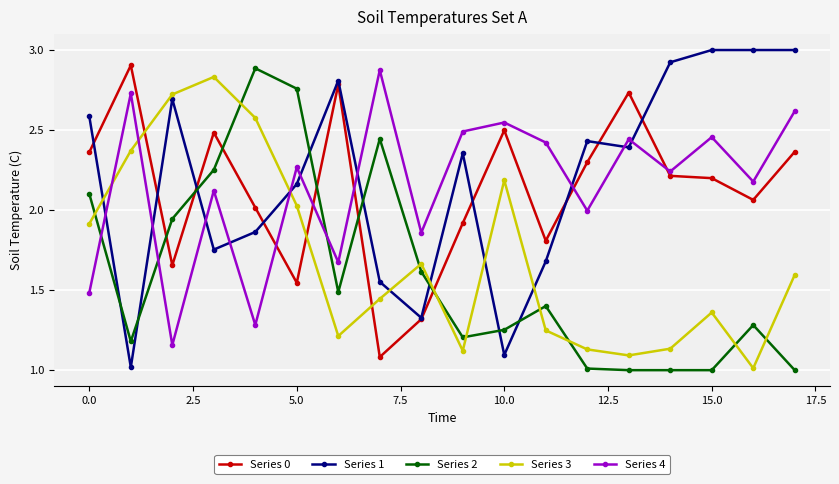

What is the maximum value for Series 1?

3.0